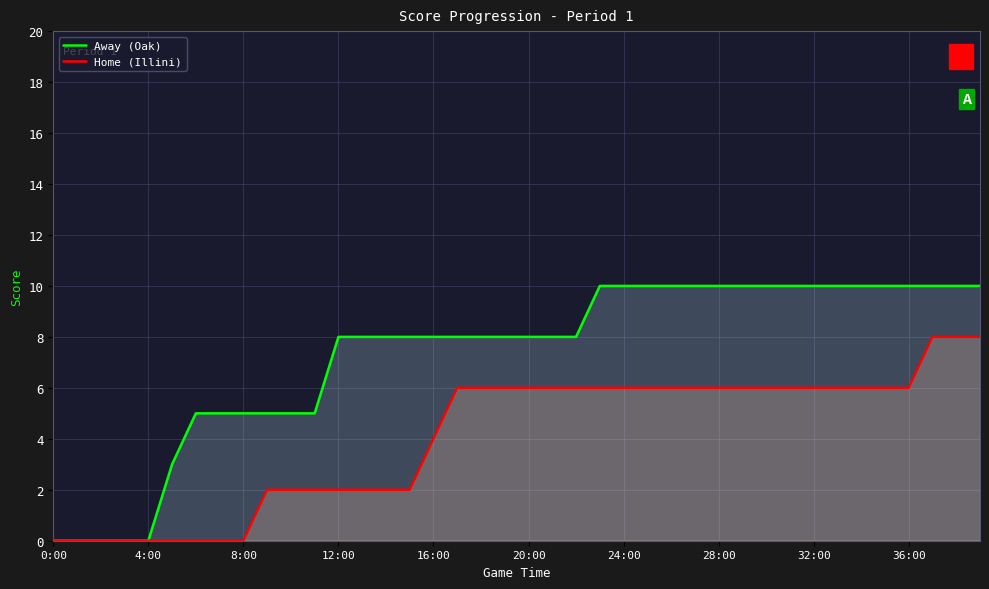

True or false: Away (Oak) has a value of 3 at 32:00.

False